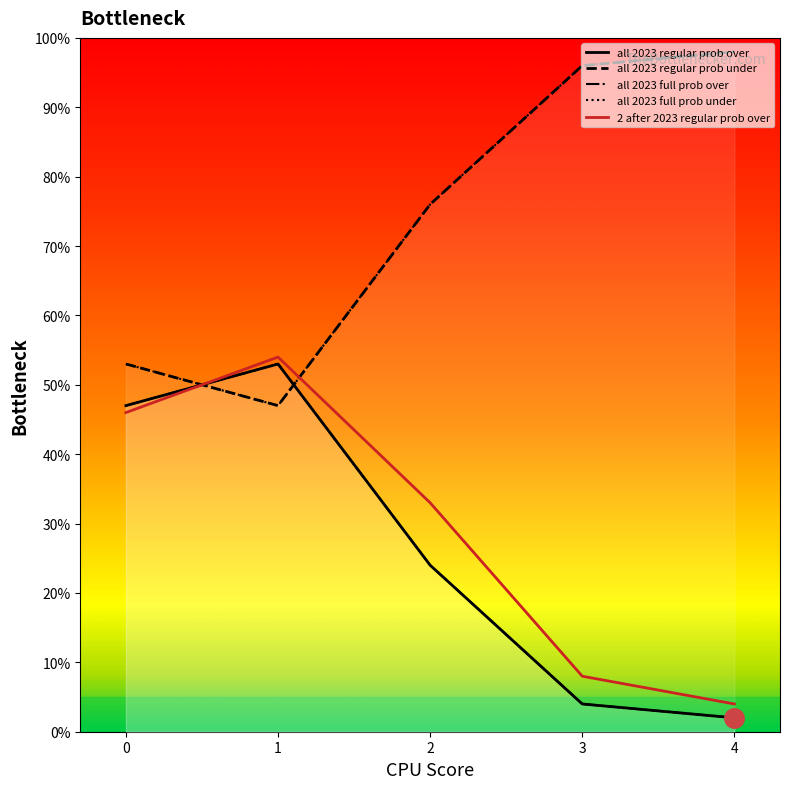

What is the average value of the all 2023 regular prob over series?

26